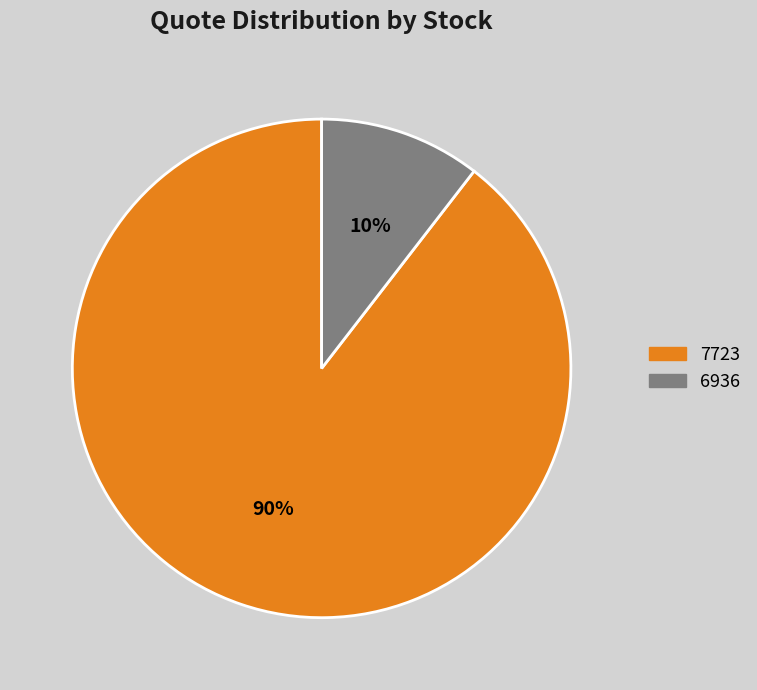

Is 7723 the majority of the pie?

Yes